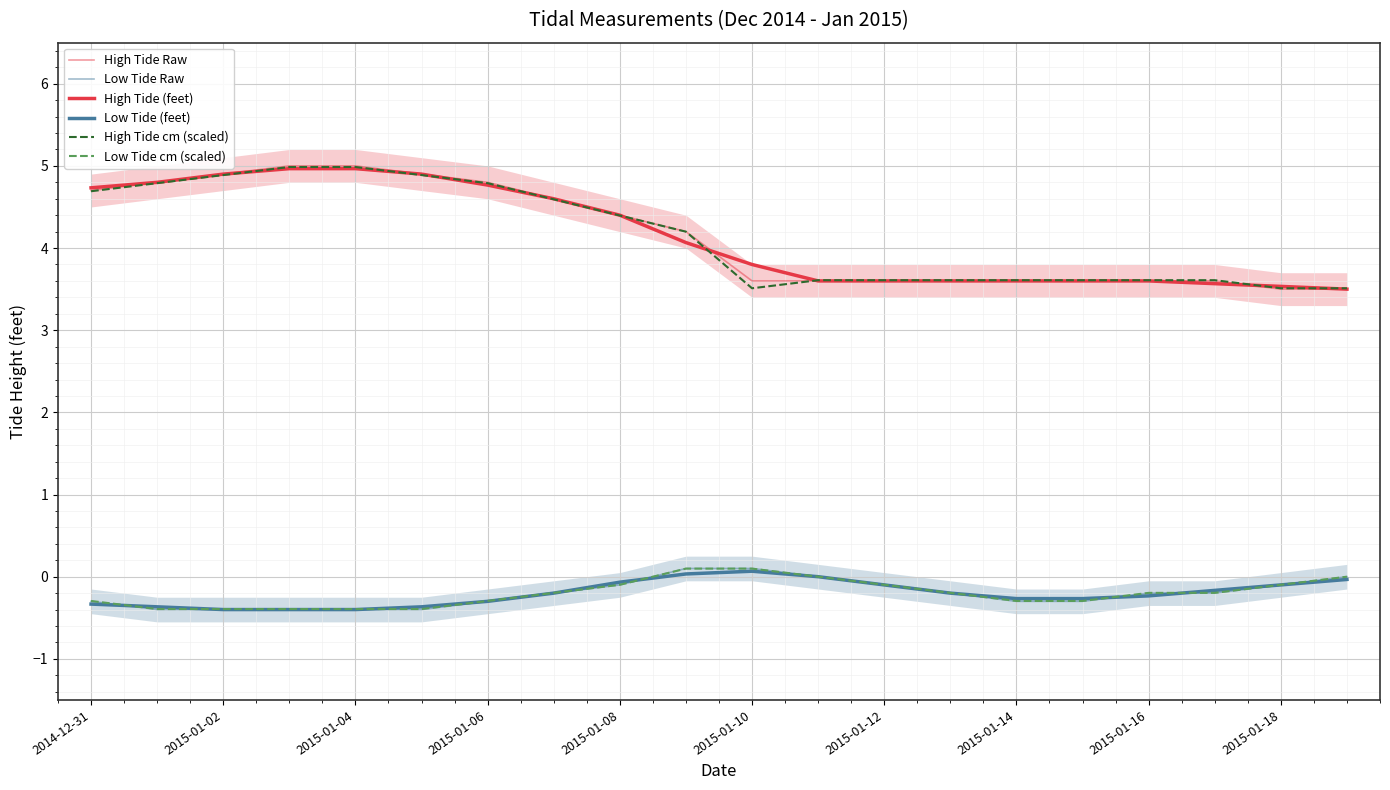

Between 2015-01-08 and 2015-01-18, which series saw the biggest shift?

High Tide (feet)